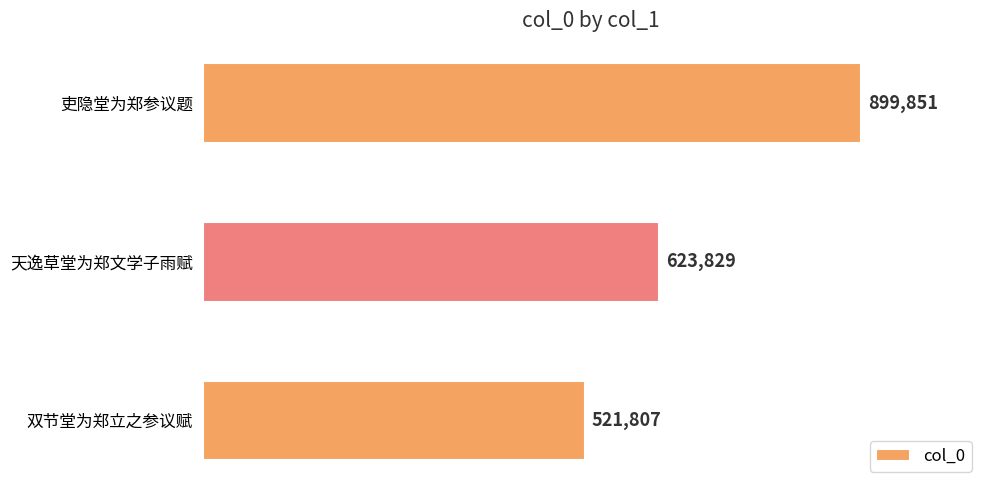

What is the difference between the maximum and second lowest values?

276022